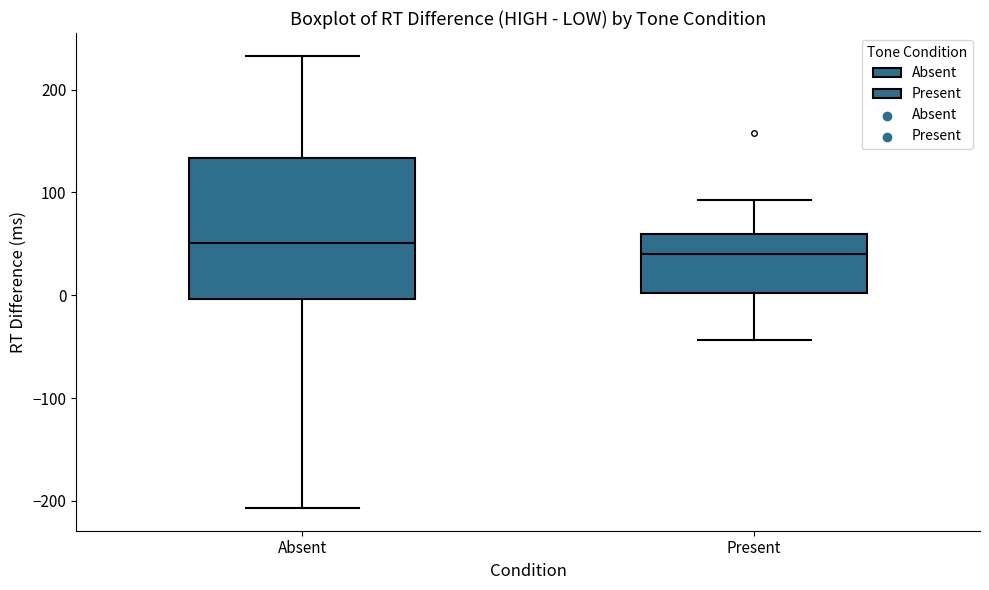

Reading left to right, transcribe this box plot: for each box, give where its median line is, the range the box spans, and where its two whiskers end, as read against the y-axis. The values are not printed on the chart, so give them approximately, as read against the axis.

Absent: median 50, box 0 to 130, whiskers -210 to 230
Present: median 40, box 0 to 60, whiskers -40 to 90